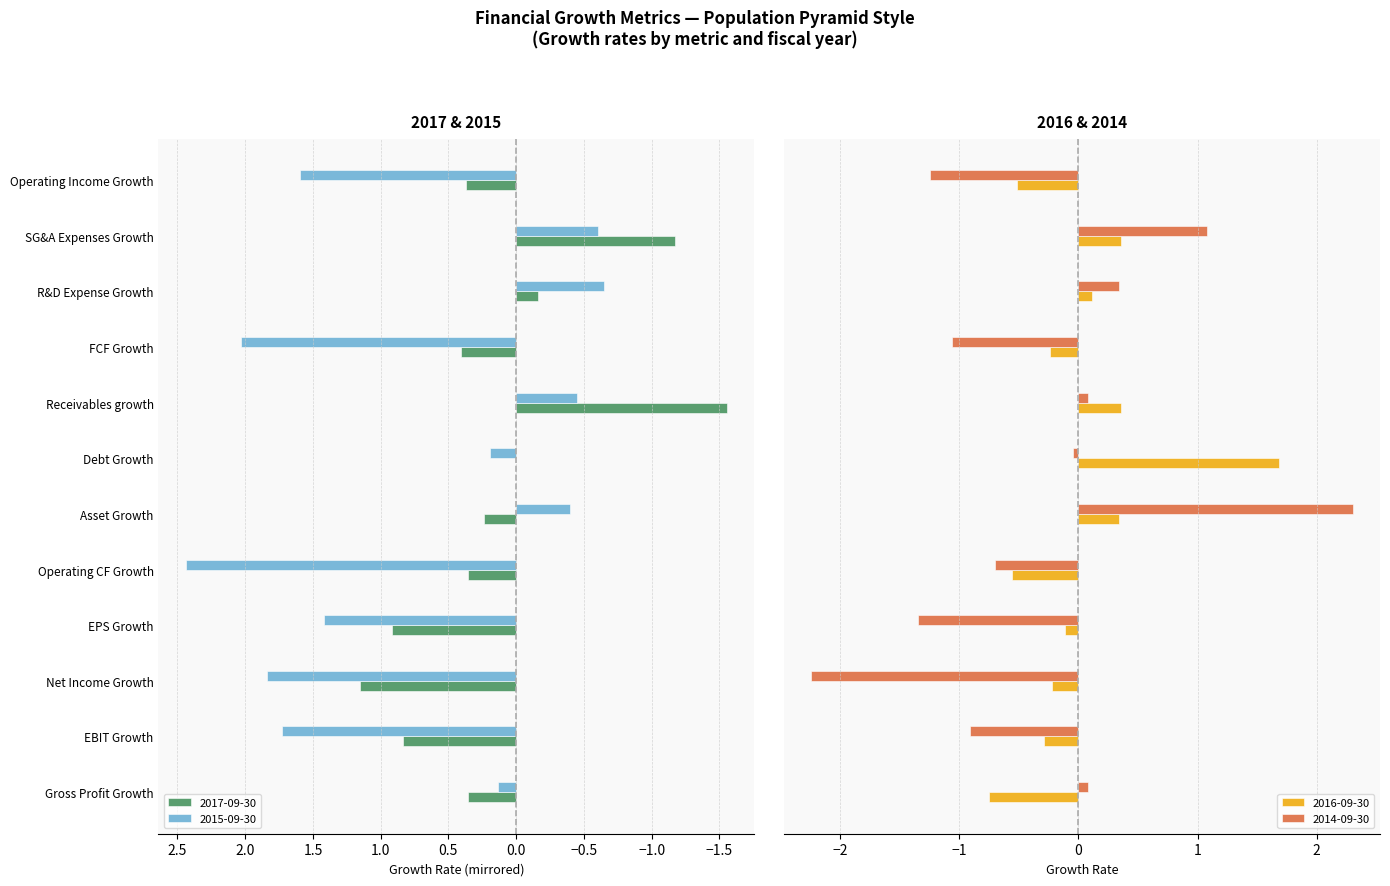

What are all the series names shown in the legend?

2017-09-30, 2016-09-30, 2015-09-30, 2014-09-30